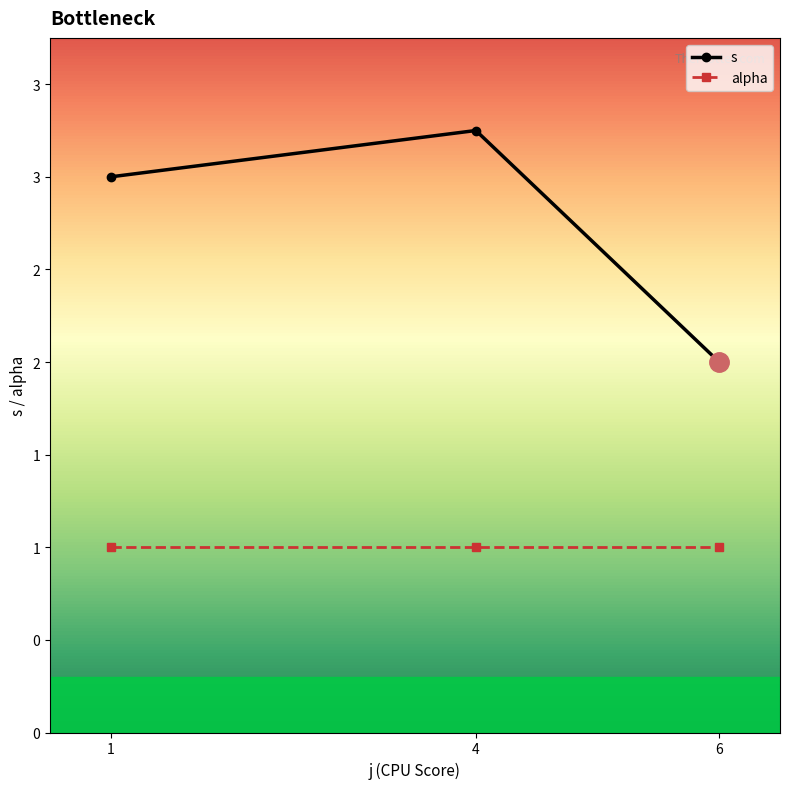

What are all the series names shown in the legend?

s, alpha